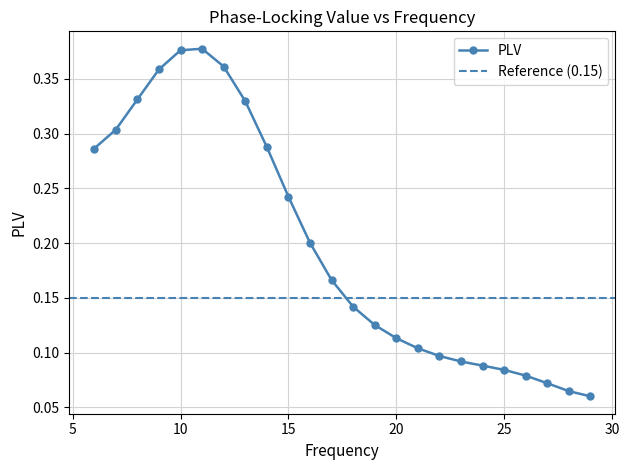

What is the smallest value displayed?

0.1